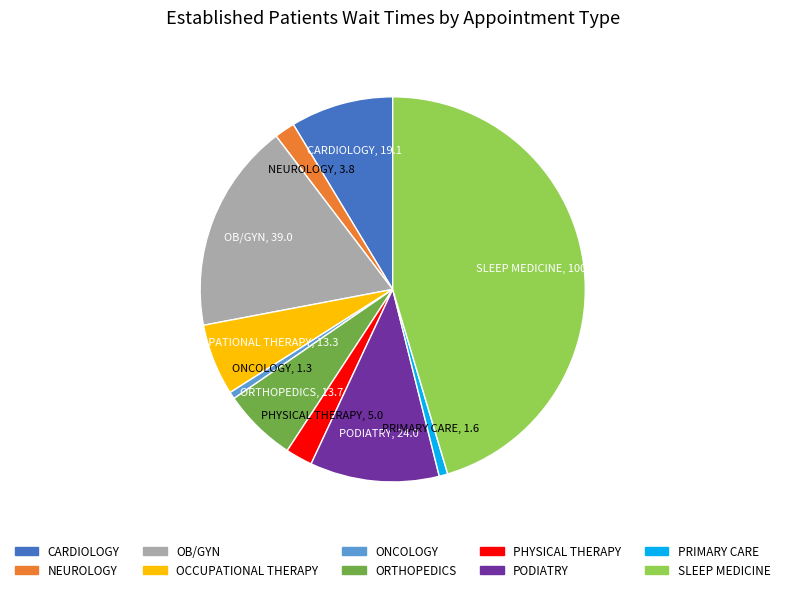

Count the number of slices in the pie.

10